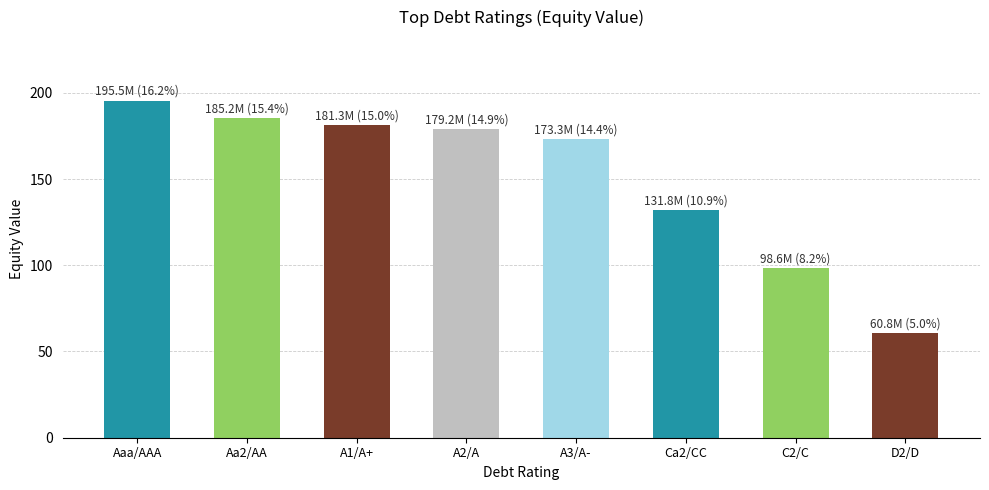

Is it true that the value at C2/C is 148.1?

False